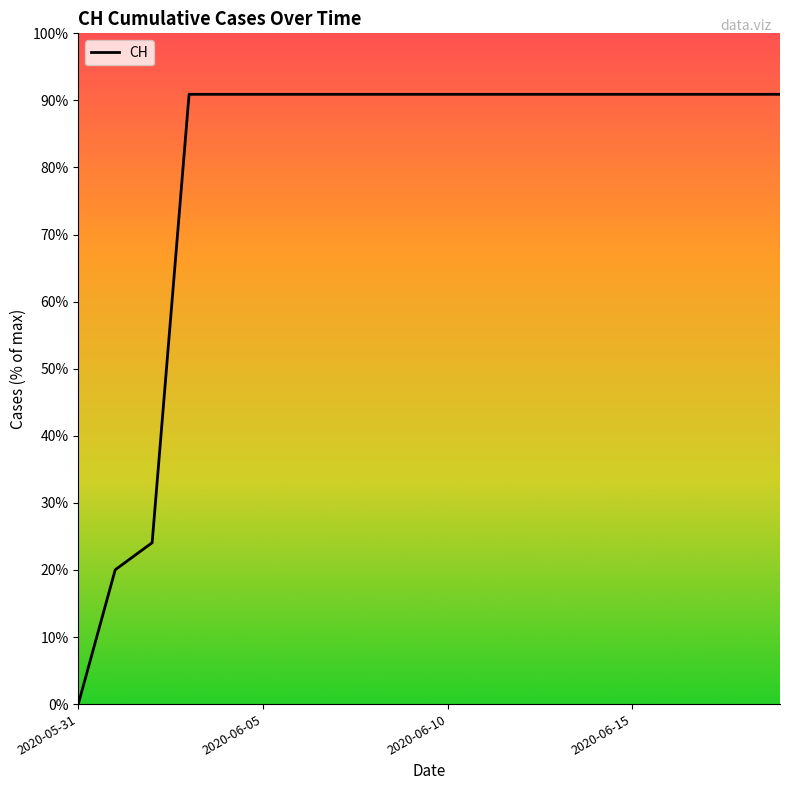

Is this an area chart (filled region under the line)?

No